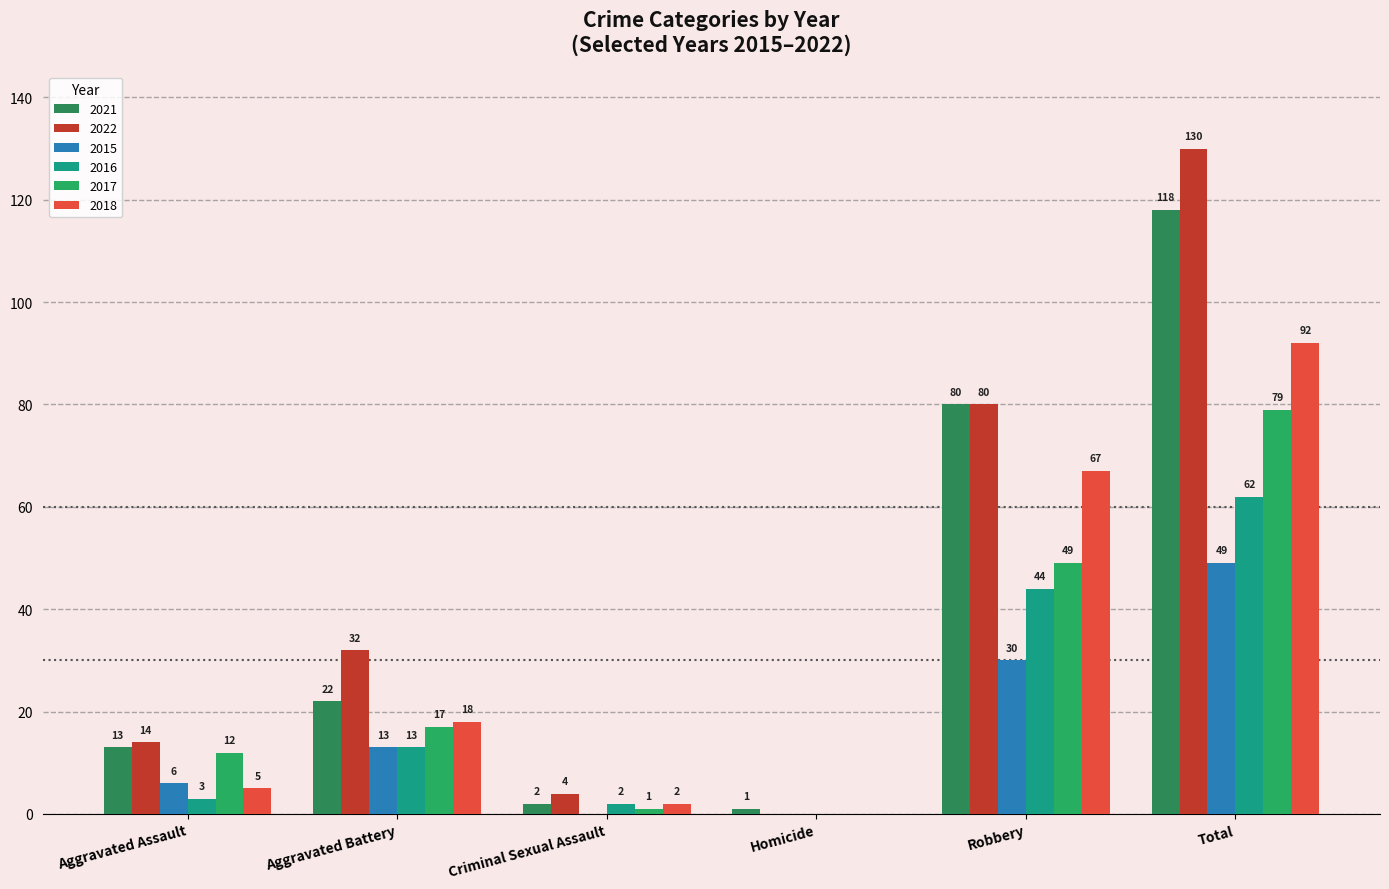

Does the chart contain stacked bars?

No